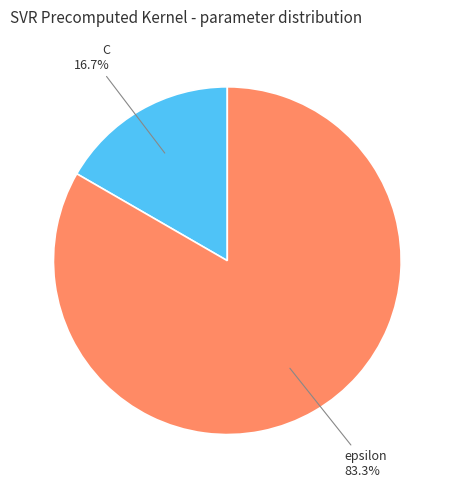

Count the number of slices in the pie.

2